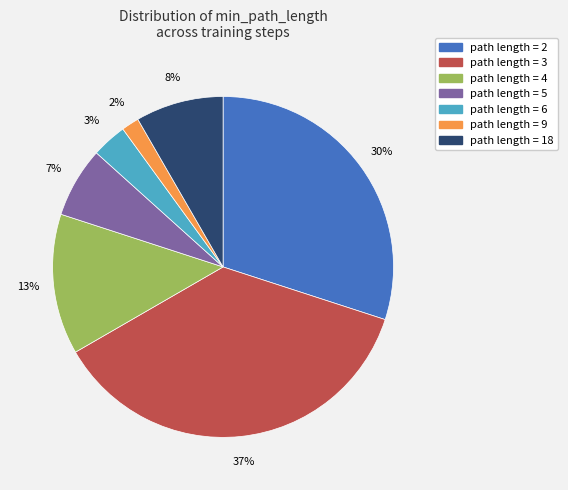

How many slices are in this pie chart?

7